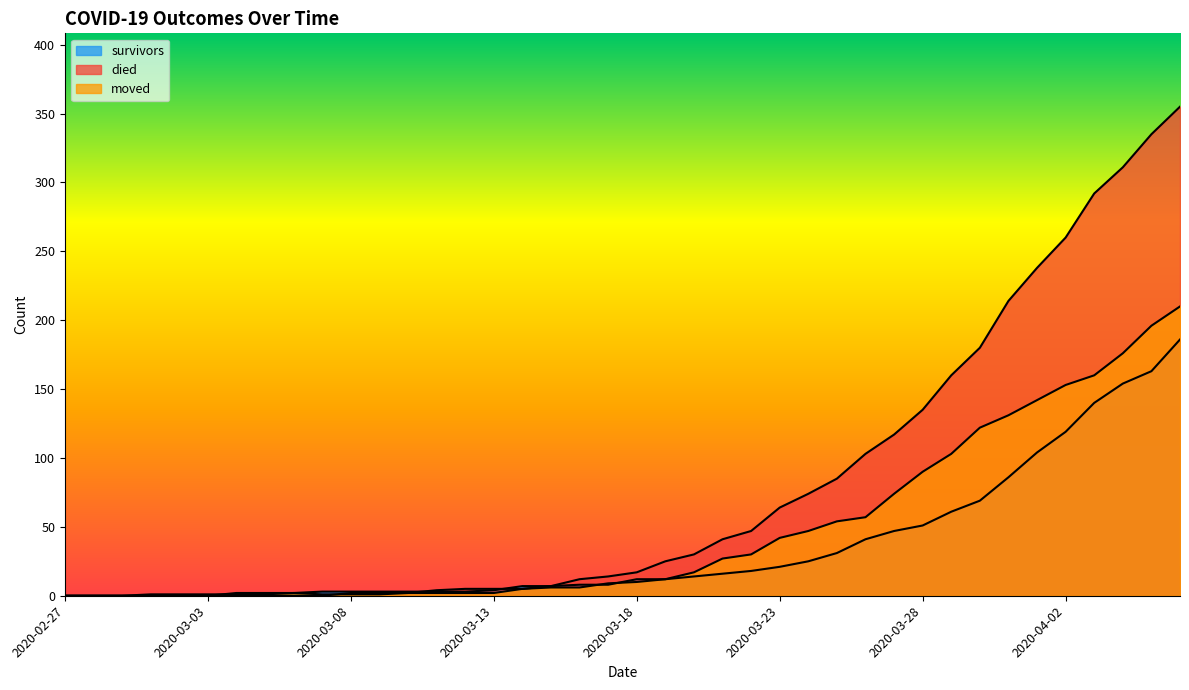

Reading right to left, extract all data points from this chart.

survivors: 186	163	154	140	119	104	86	69	61	51	47	41	31	25	21	18	16	14	12	12	8	8	7	7	4	3	3	3	3	3	3	2	2	2	0	0	0	0	0	0
died: 355	335	311	292	260	238	214	180	160	135	117	103	85	74	64	47	41	30	25	17	14	12	7	5	5	5	4	2	2	2	0	0	0	0	0	0	0	0	0	0
moved: 210	196	176	160	153	142	131	122	103	90	74	57	54	47	42	30	27	17	12	10	9	6	6	5	2	2	2	2	1	1	1	2	1	1	1	1	1	0	0	0